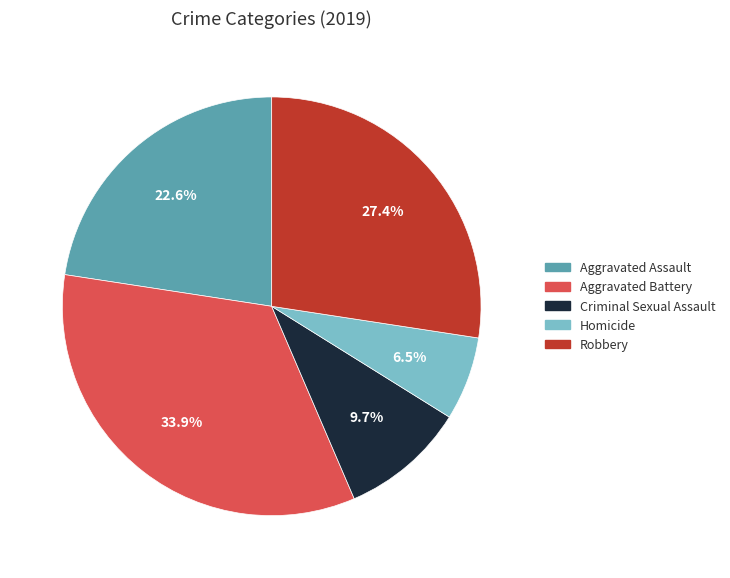

To the nearest percent, what is the difference between the largest and smallest slice percentages?

27%